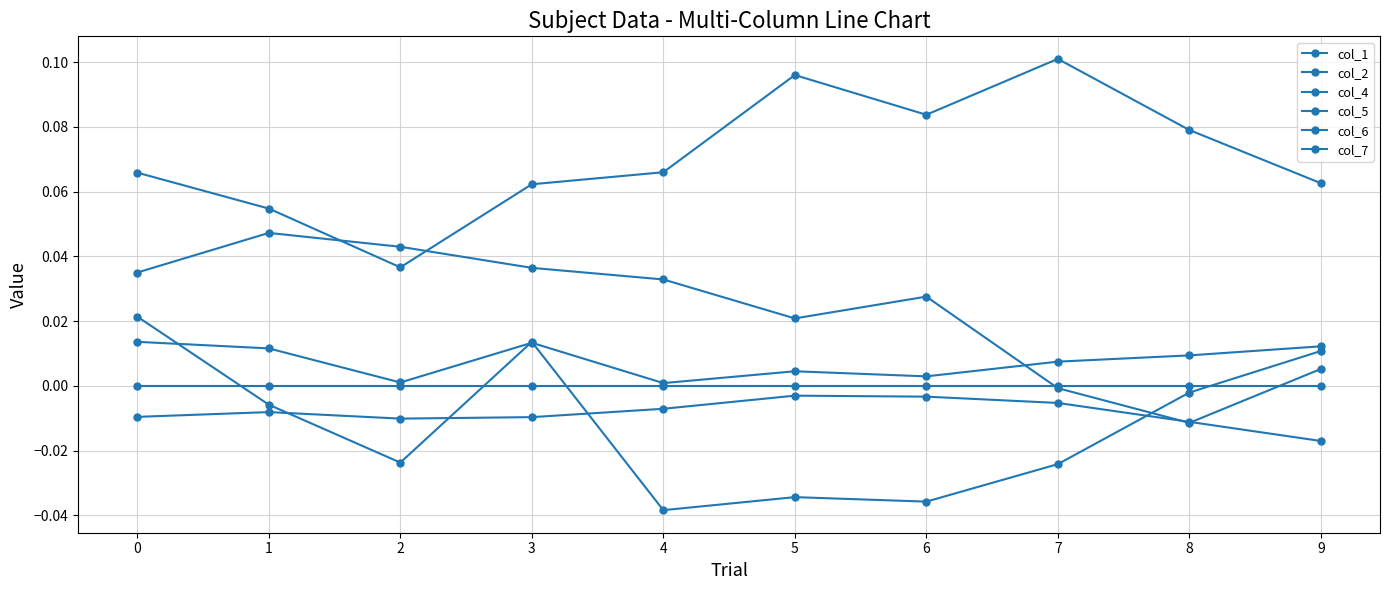

The col_2 series shows 0.0 at 4. True or false?

True